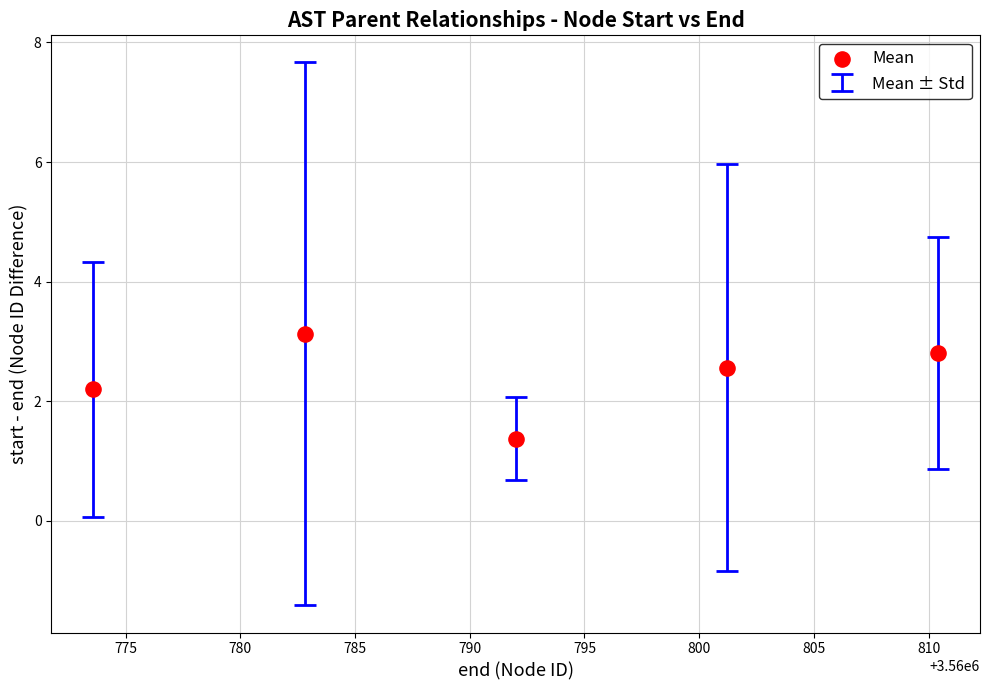

What is the average X value?

3560792.0